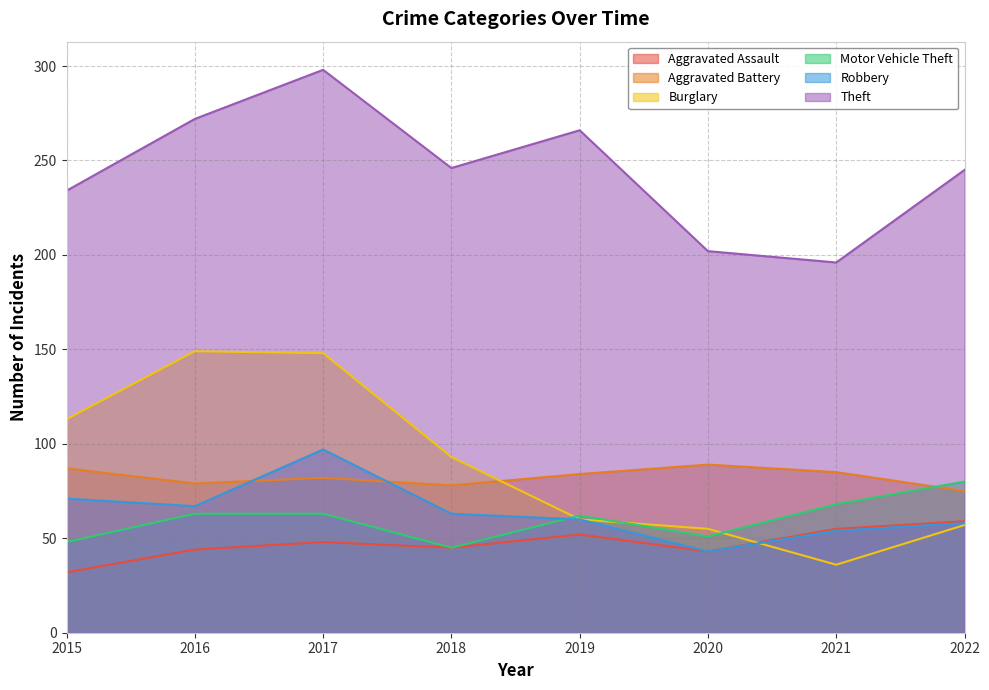

Which category has the lowest value in the Burglary series?

2021